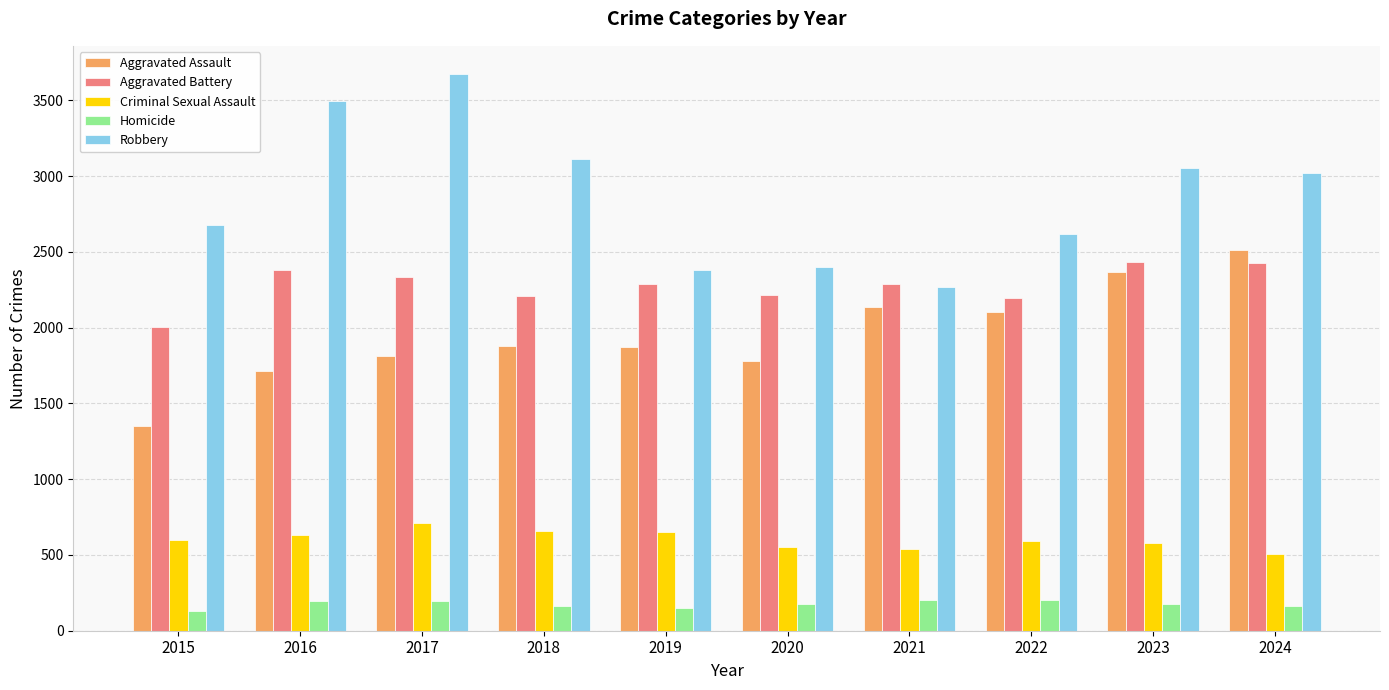

How many groups of bars are there?

10